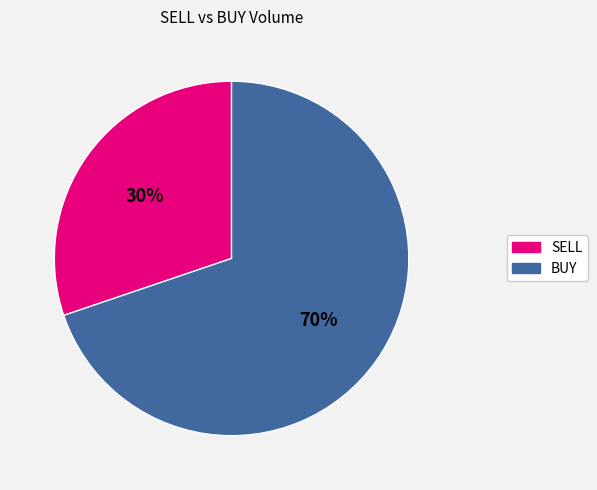

How many segments does this pie chart have?

2